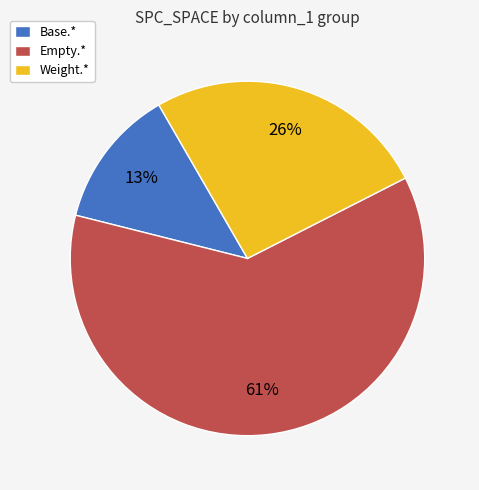

Do Empty.* and Weight.* together represent more than half of the pie?

Yes